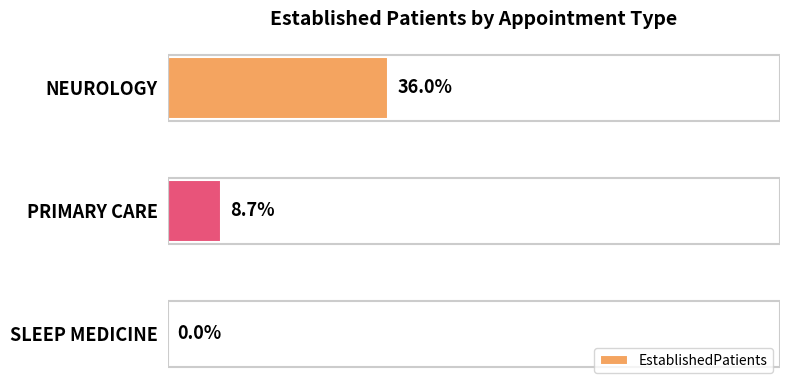

Where is the data nearest to the value 18?

PRIMARY CARE